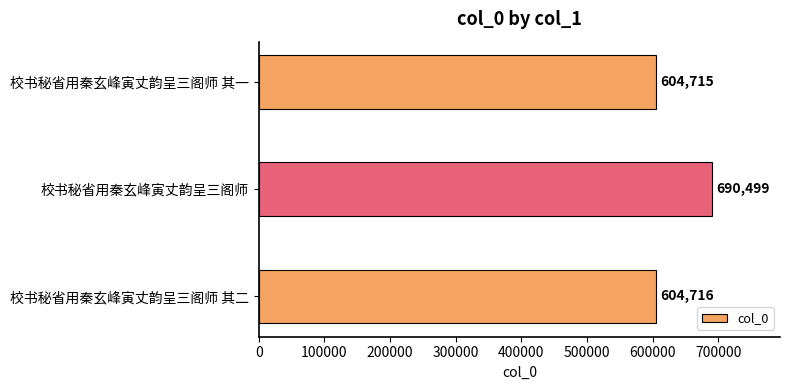

What is the difference between the second highest and minimum values?

1